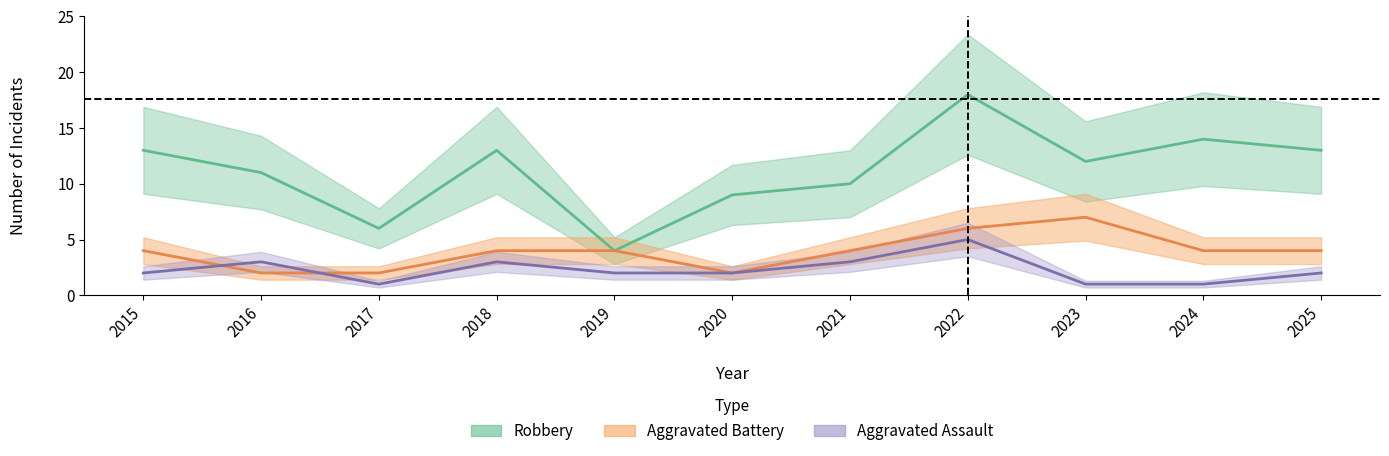

True or false: Robbery has a value of 13 at 2025.

True